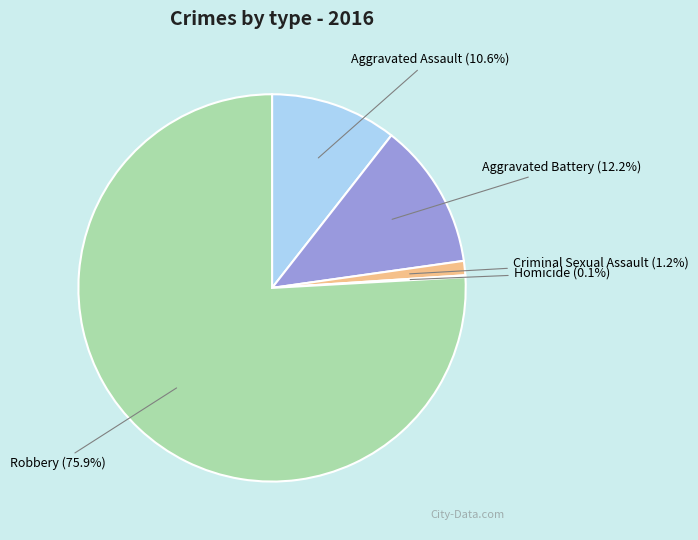

Does Robbery account for over 50% of the chart?

Yes